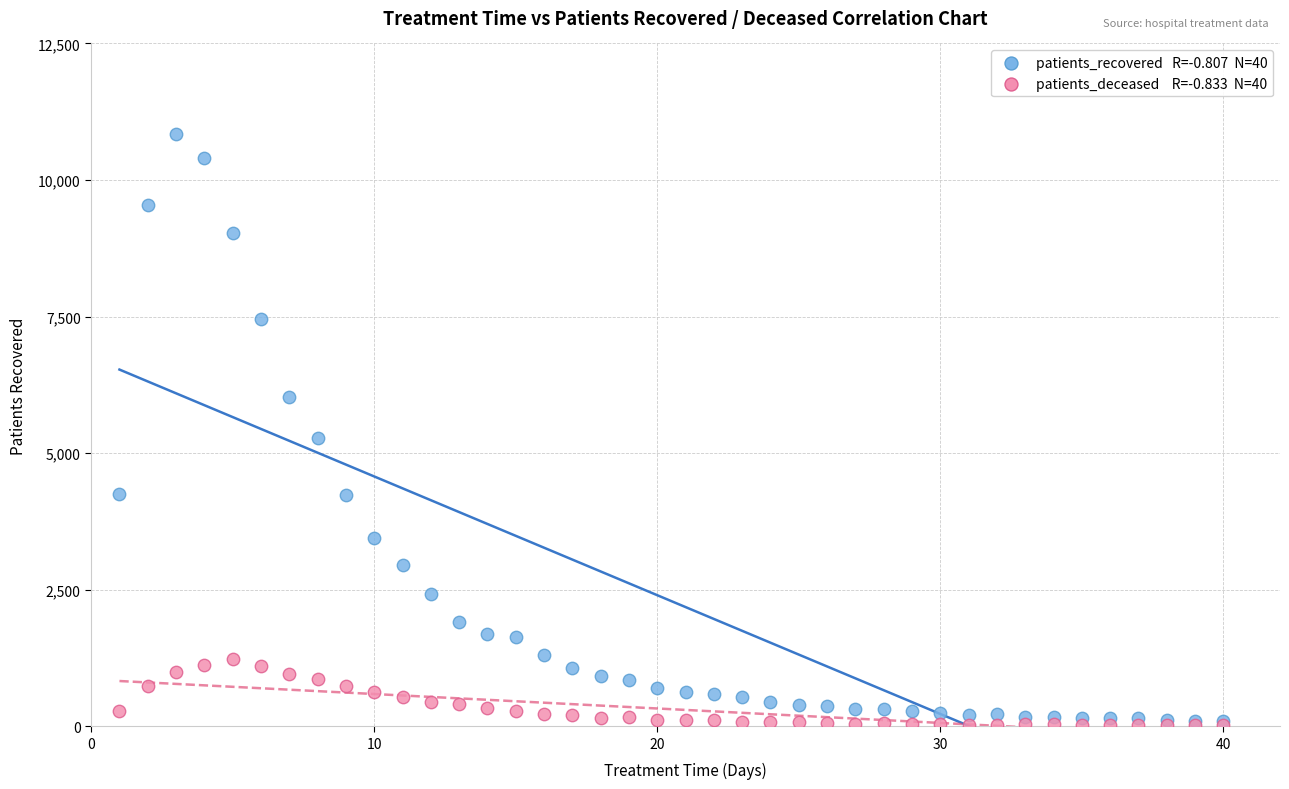

Across all series, what Y value is closest to 5432?

5278